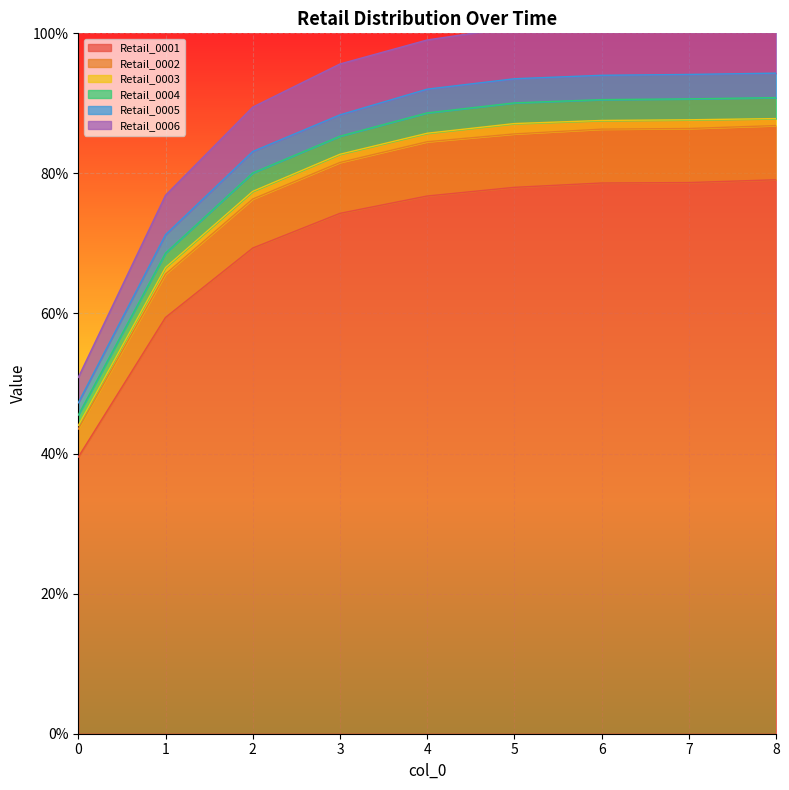

The Retail_0001 series shows 76.8 at 4. True or false?

True